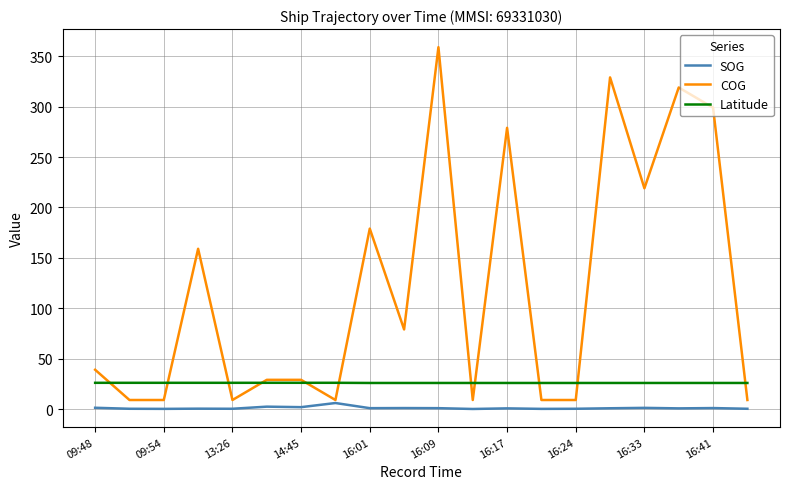

How many Latitude values are between 25 and 26?

12